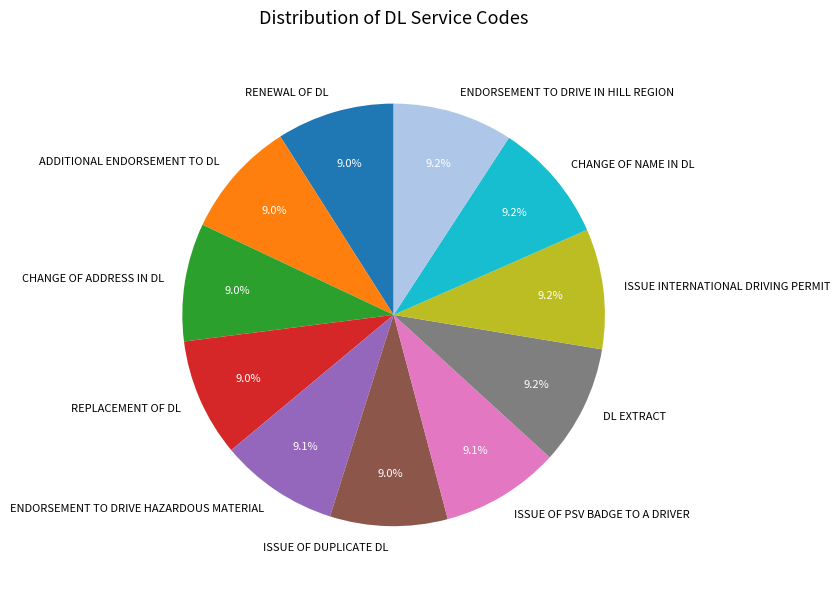

True or false: CHANGE OF ADDRESS IN DL accounts for 9% of the total.

True